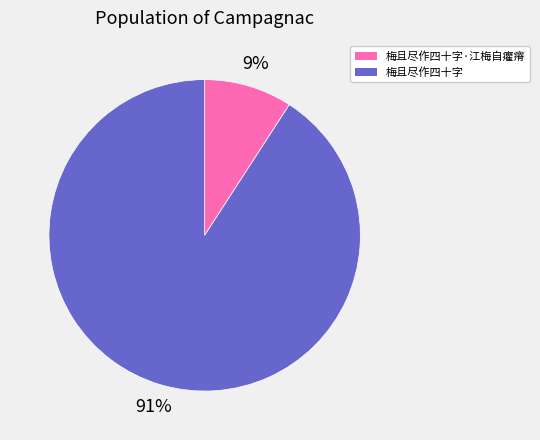

How many slices are in this pie chart?

2